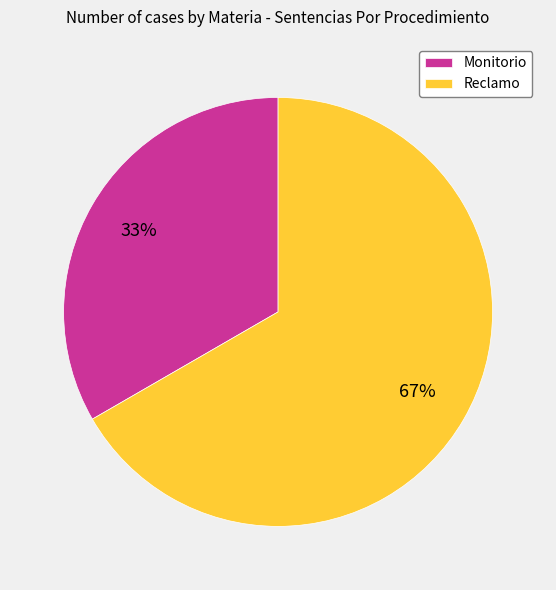

What is the majority slice?

Reclamo